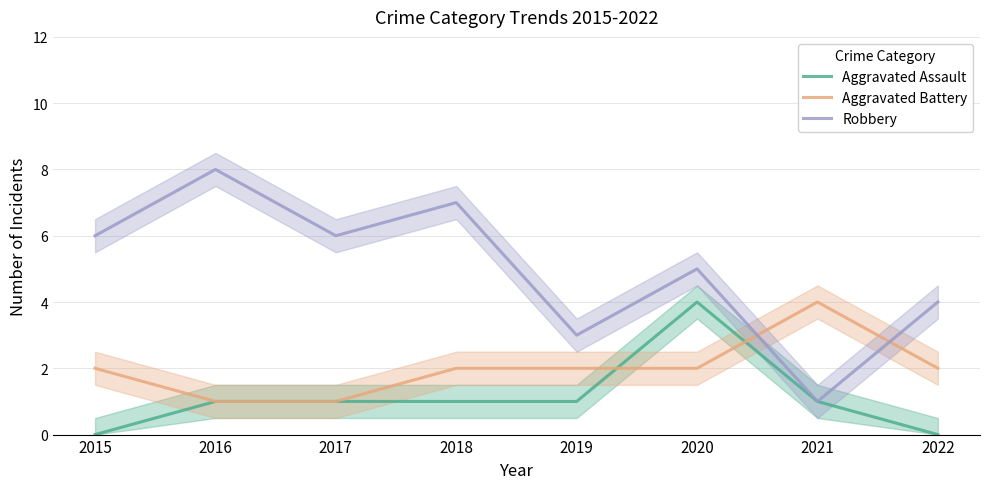

How many values in the Aggravated Battery series are below 2?

2